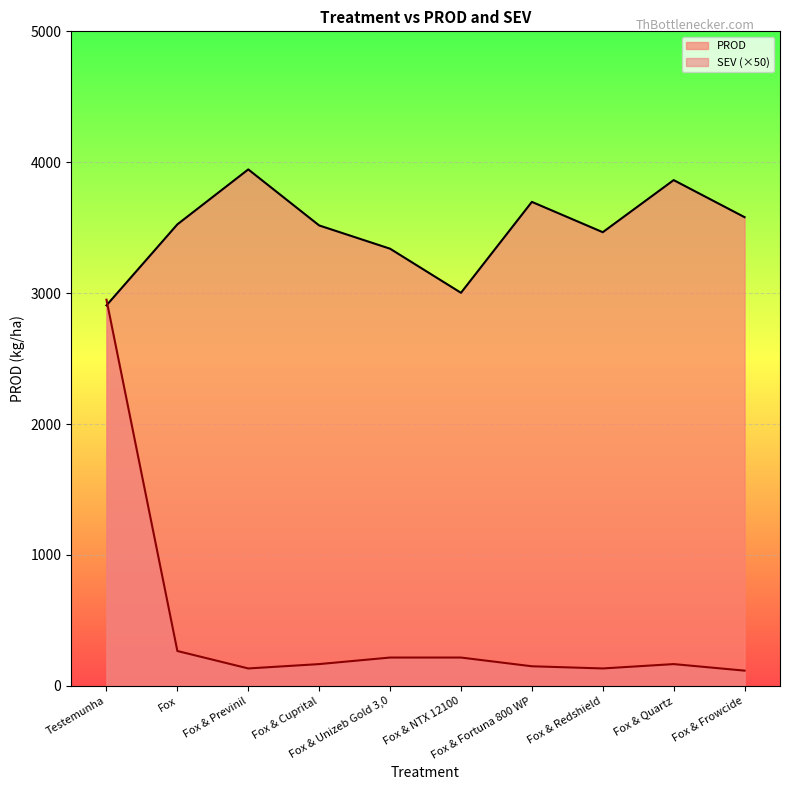

Rank the categories by SEV value from lowest to highest.

Fox & Frowcide, Fox & Previnil, Fox & Redshield, Fox & Fortuna 800 WP, Fox & Cuprital, Fox & Quartz, Fox & Unizeb Gold 3,0, Fox & NTX 12100, Fox, Testemunha